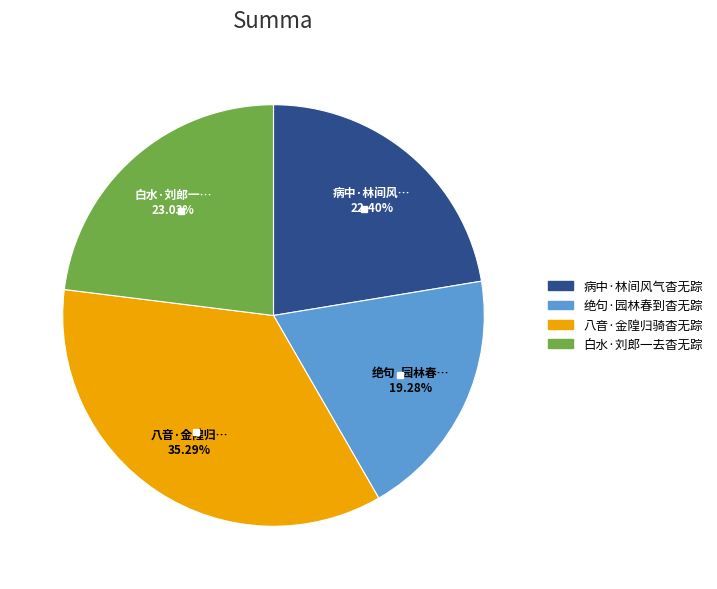

The 白水·刘郎一去杳无踪 slice represents 17% of the pie. True or false?

False